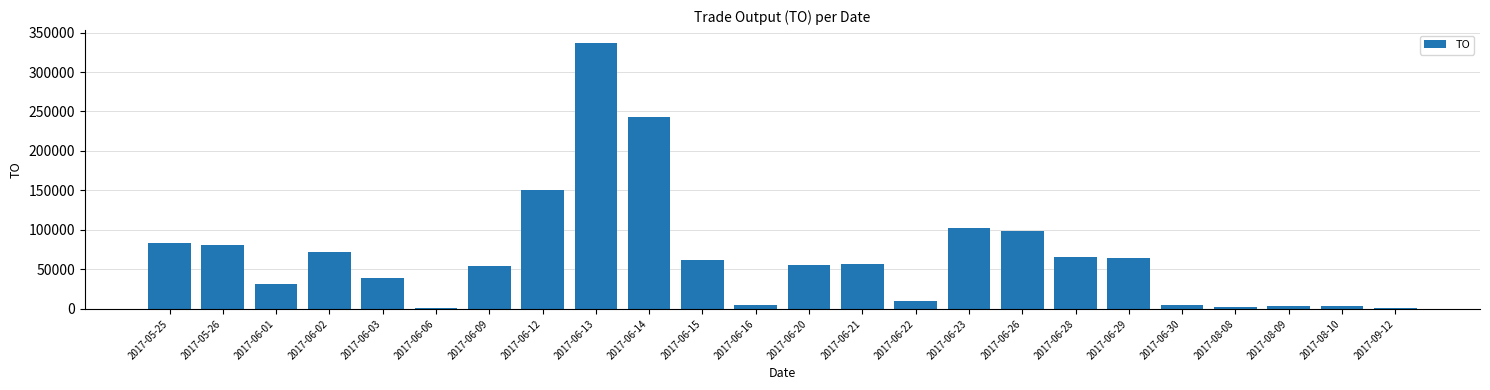

Where is the data nearest to the value 168985?

2017-06-12